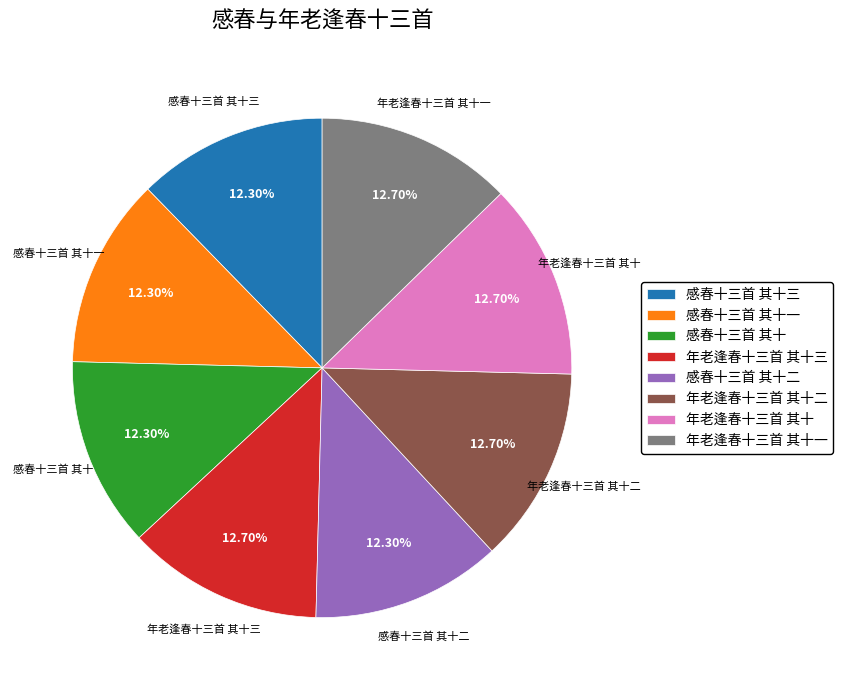

To the nearest percent, what portion does 感春十三首 其十一 represent?

12%